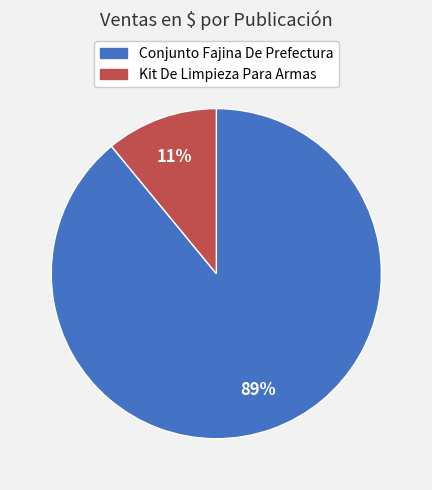

To the nearest percent, what is the difference between the largest and smallest slice percentages?

78%